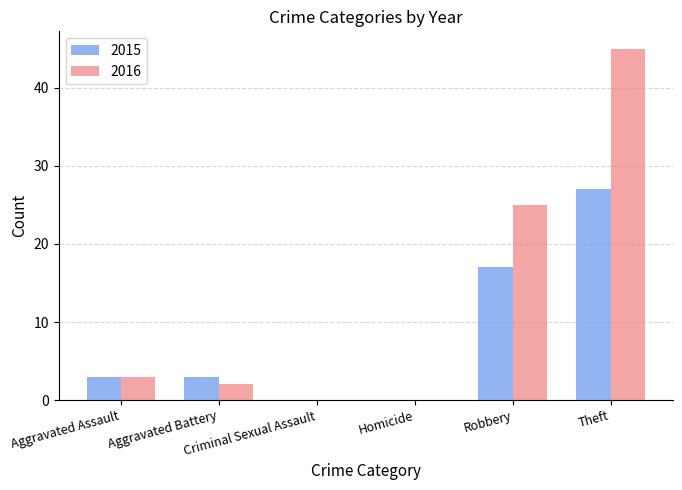

Reading left to right, transcribe all the data shown in this chart.

2015: 3	3	0	0	17	27
2016: 3	2	0	0	25	45